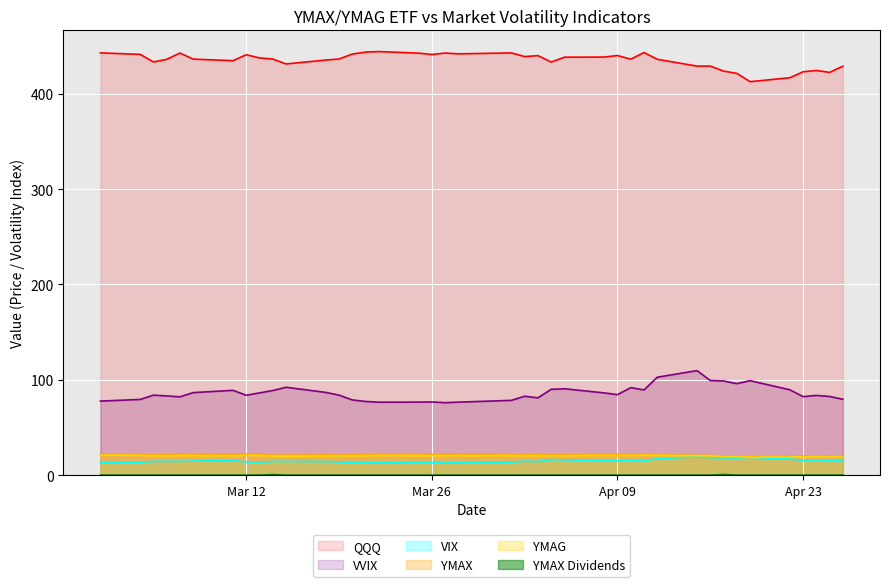

Reading right to left, extract all data points from this chart.

QQQ: 429.0	422.5	424.6	423.1	416.9	412.7	421.5	423.9	429.1	429.1	436.3	443.3	436.4	440.2	438.6	438.4	433.3	440.1	439.1	442.9	442.0	442.8	441.3	442.7	444.3	443.8	441.7	436.6	435.5	431.4	436.5	437.6	441.0	434.8	436.4	442.8	436.2	433.5	441.4	443.0
VVIX: 79.6	82.5	83.6	82.4	89.5	99.1	96.0	98.8	99.2	109.6	102.7	89.4	91.8	84.5	86.3	90.6	90.0	81.1	82.8	78.5	76.6	76.0	76.8	76.6	76.5	77.3	78.9	83.9	86.8	92.2	88.8	86.3	83.8	89.0	86.6	82.1	83.1	83.9	79.4	77.7
VIX: 15.0	15.4	16.0	15.7	16.9	18.7	18.0	18.2	18.4	19.2	17.3	14.9	15.8	15.0	15.2	16.0	16.4	14.3	14.6	13.7	13.0	12.8	13.2	13.2	13.1	12.9	13.0	13.8	14.3	14.4	14.4	13.8	13.8	15.2	14.7	14.4	14.5	14.5	13.5	13.1
YMAX: 20.2	20.0	20.1	20.0	19.7	19.4	19.9	19.9	20.7	20.8	21.3	21.7	21.4	21.5	21.5	21.3	21.2	21.5	21.4	21.6	21.7	21.6	21.6	21.6	21.4	21.4	21.3	21.1	21.2	20.9	20.9	21.8	21.9	21.6	21.6	21.6	21.4	21.2	21.6	21.7
YMAG: 19.6	19.2	19.5	19.3	18.9	18.8	19.3	19.5	20.3	20.4	20.7	20.9	20.6	20.6	20.6	20.5	20.3	20.4	20.4	20.5	20.5	20.5	20.5	20.6	20.6	20.4	20.4	20.2	20.1	19.9	19.9	20.7	20.8	20.3	20.4	20.6	20.4	20.4	20.7	21.0
YMAX Dividends: 0.0	0.0	0.0	0.0	0.0	0.0	0.0	0.6	0.0	0.0	0.0	0.0	0.0	0.0	0.0	0.0	0.0	0.0	0.0	0.0	0.0	0.0	0.0	0.0	0.0	0.0	0.0	0.0	0.0	0.0	0.6	0.0	0.0	0.0	0.0	0.0	0.0	0.0	0.0	0.0